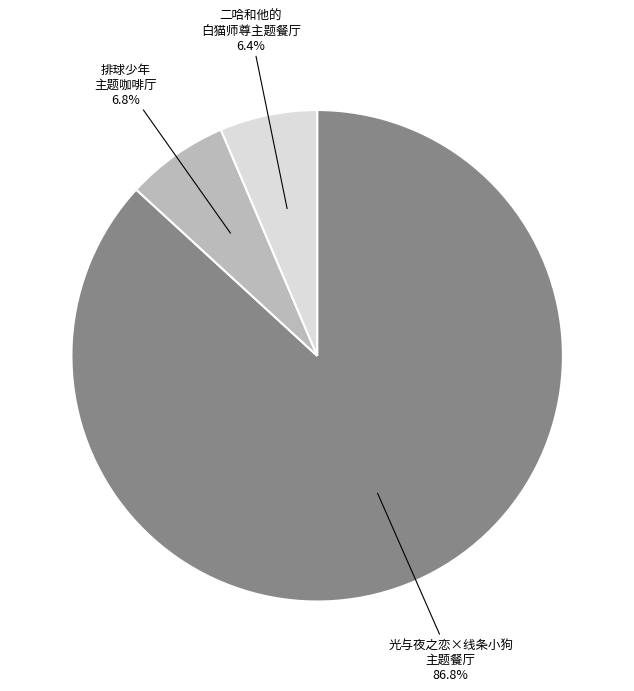

What percentage do 排球少年 主题咖啡厅 and 二哈和他的 白猫师尊主题餐厅 together represent?

13.2%